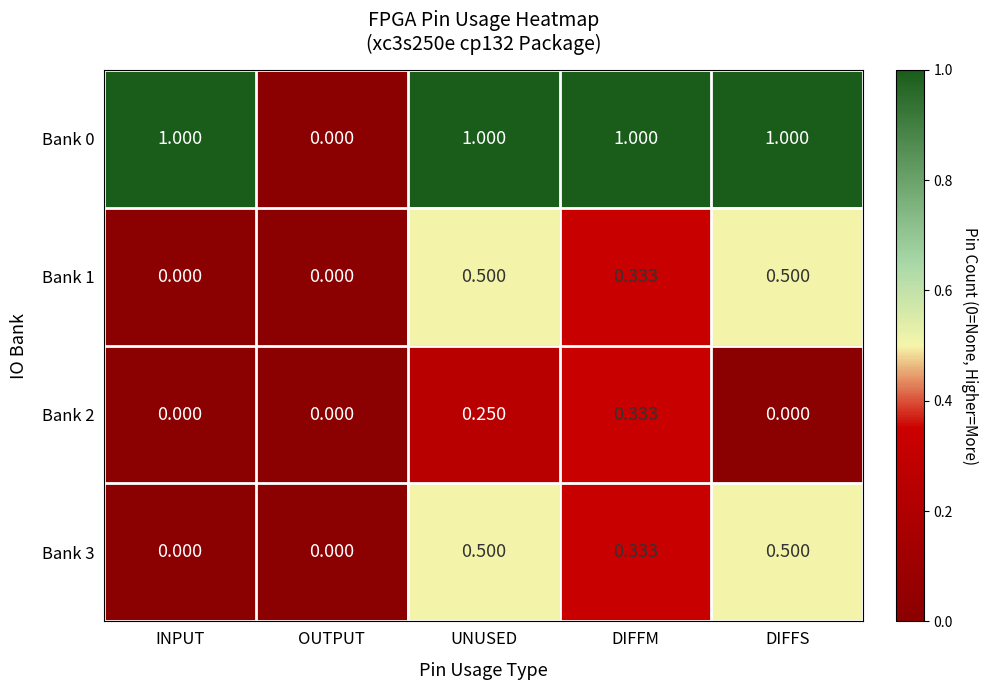

Which series has the largest range (max minus min)?

Bank 0